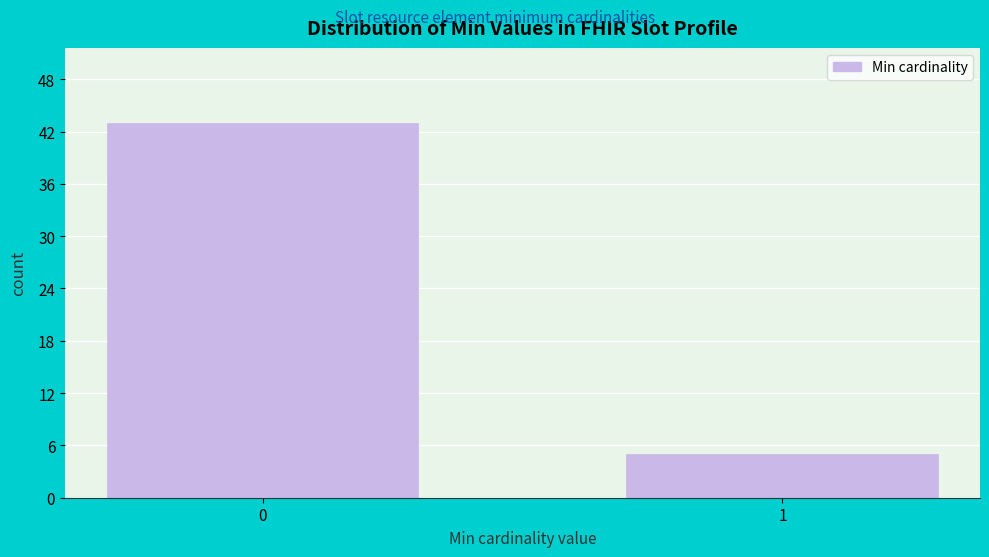

Reading left to right, list all the values displayed in this chart.

0=43	1=5